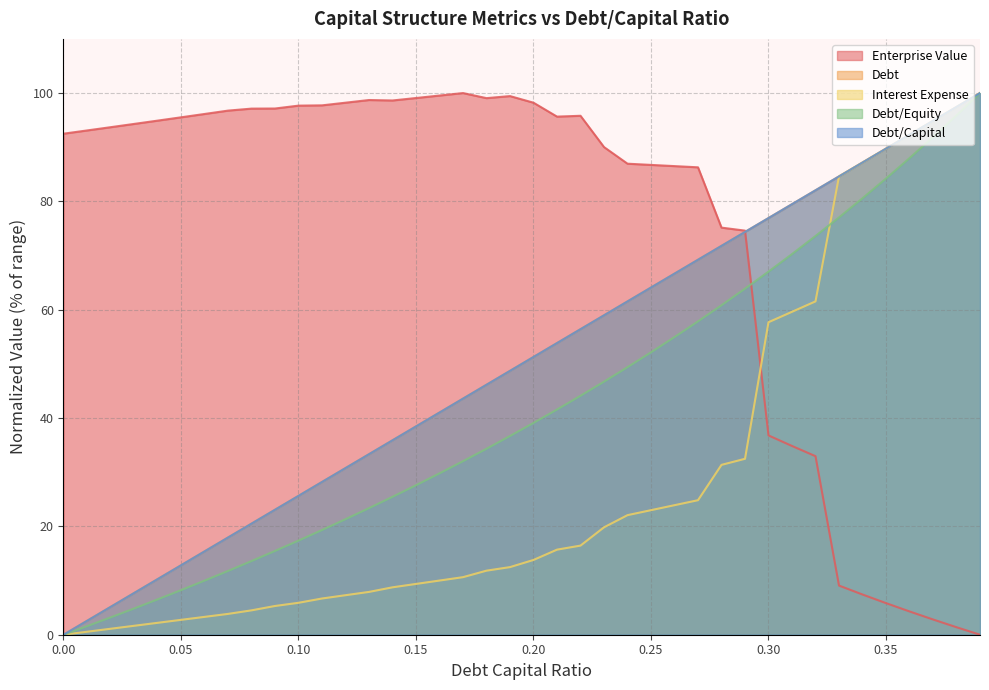

How many values in enterprise_value are above zero?

39